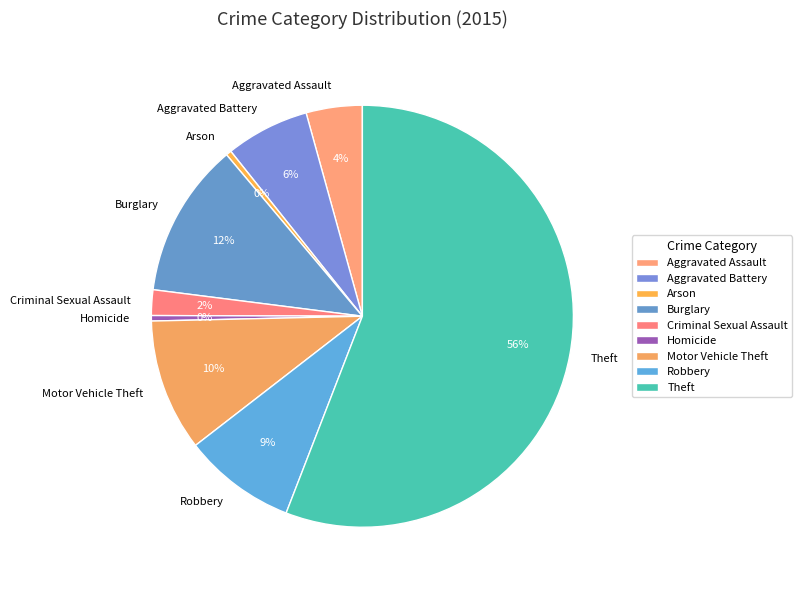

Is it true that Criminal Sexual Assault is 2% of the pie?

True